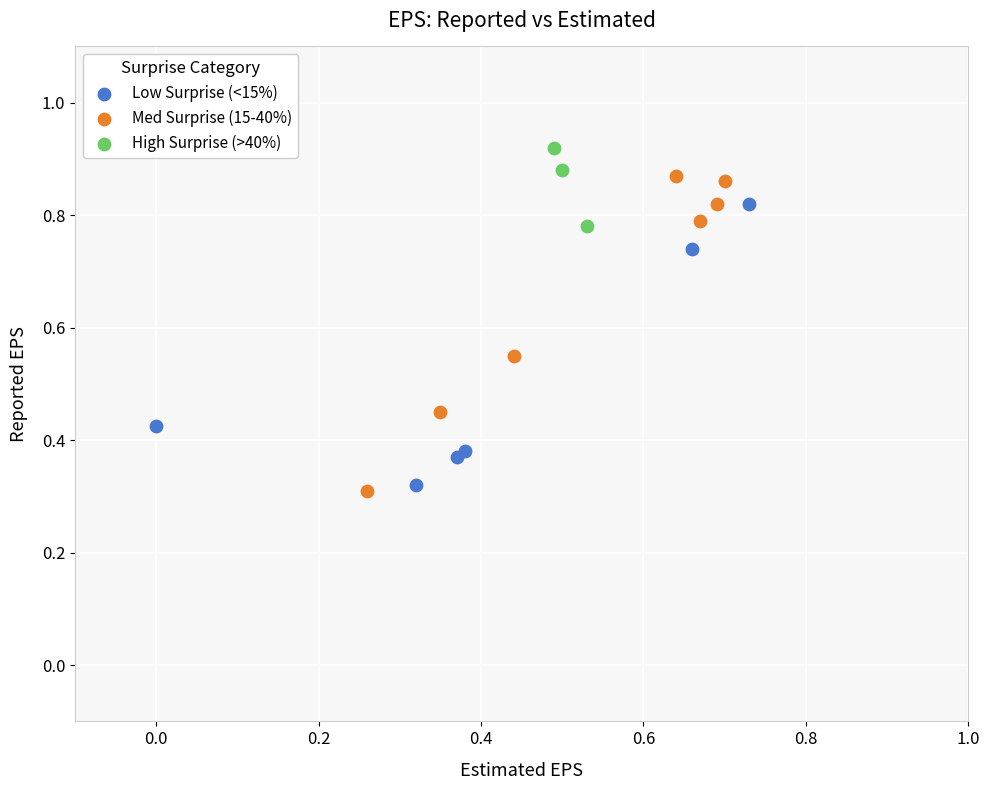

What are all the series names shown in the legend?

Low Surprise (<15%), Med Surprise (15-40%), High Surprise (>40%)